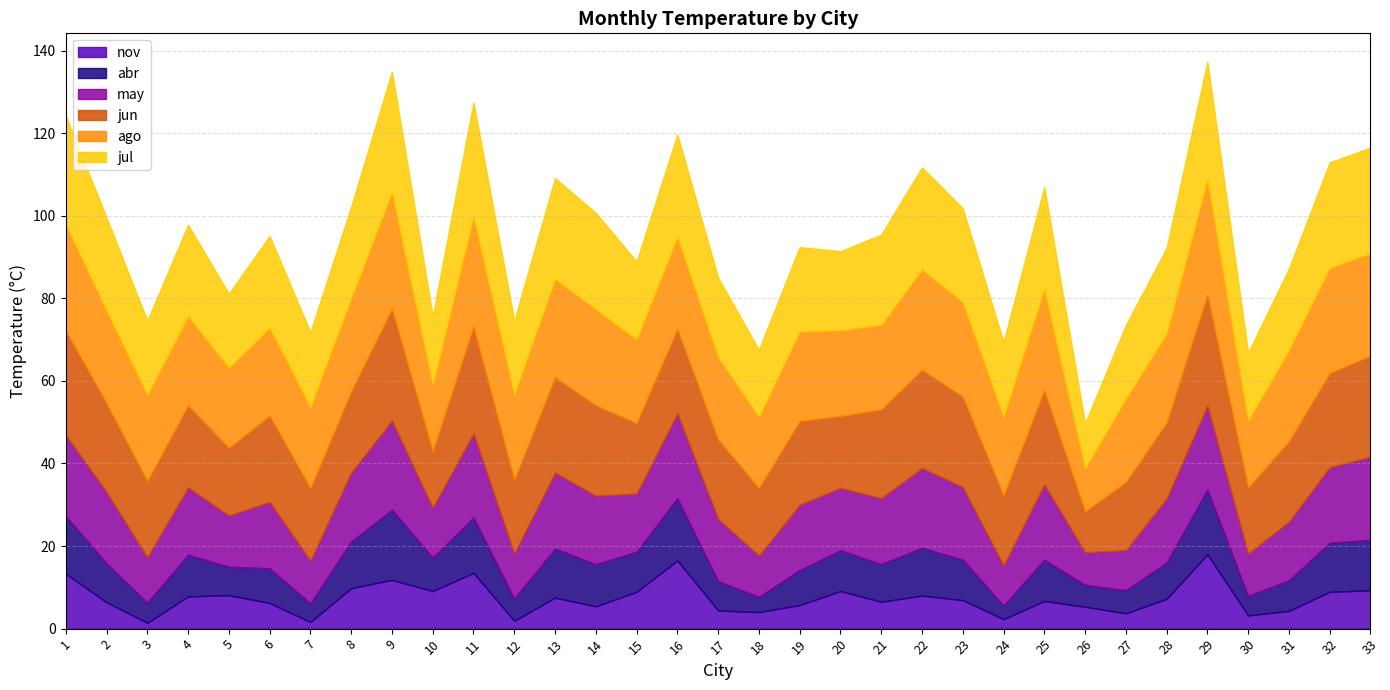

Reading left to right, list all the values displayed in this chart.

abr: 1=14.0	2=9.4	3=4.9	4=10.1	5=6.9	6=8.4	7=4.5	8=11.3	9=17.0	10=8.1	11=13.4	12=5.4	13=11.9	14=10.2	15=9.7	16=15.1	17=7.1	18=3.7	19=8.5	20=9.9	21=9.1	22=11.6	23=9.8	24=3.3	25=10.0	26=5.3	27=5.6	28=8.8	29=15.7	30=4.7	31=7.4	32=11.9	33=12.2
may: 1=19.6	2=17.3	3=11.0	4=16.3	5=12.4	6=16.1	7=10.4	8=16.7	9=21.6	10=12.1	11=20.4	12=10.9	13=18.4	14=16.6	15=14.1	16=20.5	17=15.1	18=10.0	19=15.8	20=15.1	21=16.0	22=19.3	23=17.6	24=9.7	25=18.2	26=7.9	27=9.7	28=15.5	29=20.3	30=10.3	31=14.2	32=18.3	33=20.1
jun: 1=25.3	2=21.5	3=18.5	4=19.9	5=16.4	6=20.9	7=17.5	8=19.7	9=27.1	10=13.7	11=25.9	12=17.9	13=23.1	14=21.9	15=17.1	16=20.5	17=19.2	18=16.4	19=20.3	20=17.4	21=21.5	22=23.8	23=21.9	24=17.0	25=22.9	26=9.9	27=16.5	28=18.4	29=27.0	30=16.0	31=19.5	32=22.8	33=24.5
jul: 1=26.3	2=22.4	3=18.0	4=22.1	5=17.9	6=22.2	7=18.1	8=22.2	9=29.2	10=16.6	11=27.6	12=17.8	13=24.4	14=23.3	15=18.8	16=24.8	17=19.2	18=16.2	19=20.4	20=19.1	21=21.8	22=24.7	23=22.7	24=18.1	25=24.6	26=10.8	27=17.8	28=20.7	29=28.4	30=16.4	31=19.7	32=25.5	33=25.6
ago: 1=25.7	2=22.5	3=20.8	4=21.6	5=19.4	6=21.3	7=19.7	8=22.5	9=28.2	10=16.1	11=26.6	12=20.7	13=23.8	14=23.3	15=20.3	16=22.3	17=20.0	18=17.2	19=21.7	20=20.8	21=20.5	22=24.3	23=22.9	24=19.0	25=24.5	26=10.5	27=20.2	28=21.6	29=27.9	30=16.2	31=22.1	32=25.5	33=24.8
nov: 1=13.3	2=6.4	3=1.4	4=7.8	5=8.1	6=6.2	7=1.6	8=9.8	9=11.8	10=9.1	11=13.5	12=1.9	13=7.5	14=5.4	15=8.9	16=16.5	17=4.4	18=4.0	19=5.7	20=9.1	21=6.5	22=8.0	23=6.9	24=2.3	25=6.7	26=5.3	27=3.7	28=7.2	29=18.0	30=3.2	31=4.3	32=8.9	33=9.3